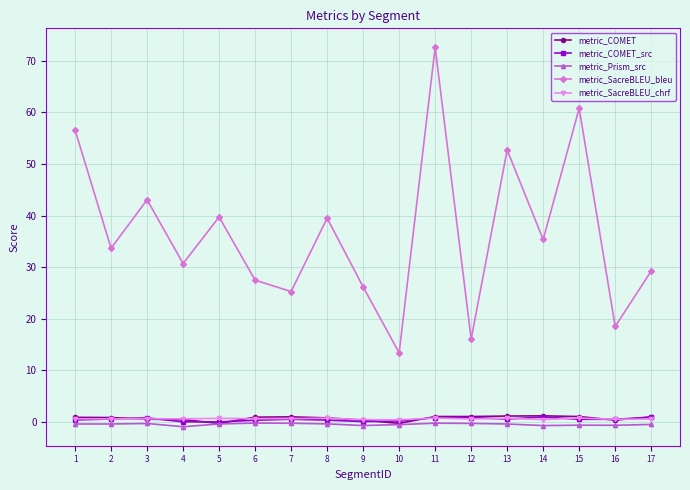

What is the maximum value for metric_Prism_src?

-0.2